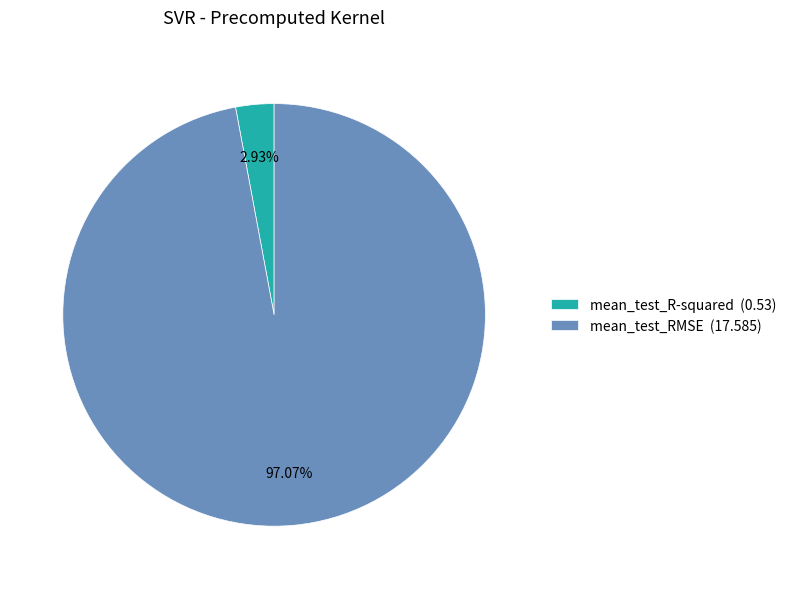

To the nearest percent, what is the difference between the largest and smallest slice percentages?

94%